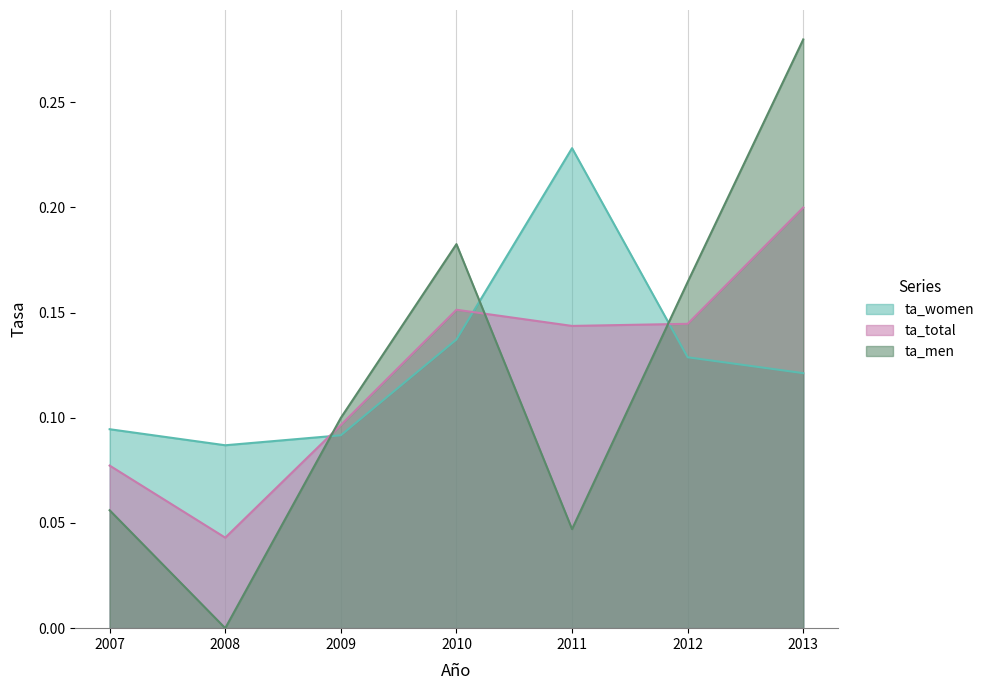

How many data points does each series have?

7